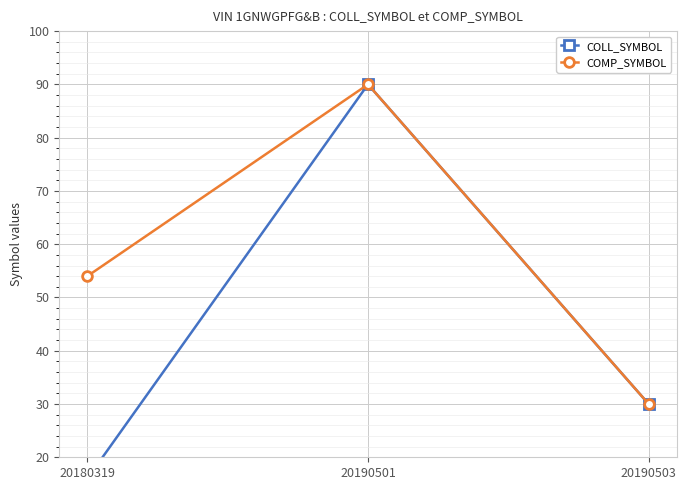

Between 20190503 and 20190501, which is larger?

20190501